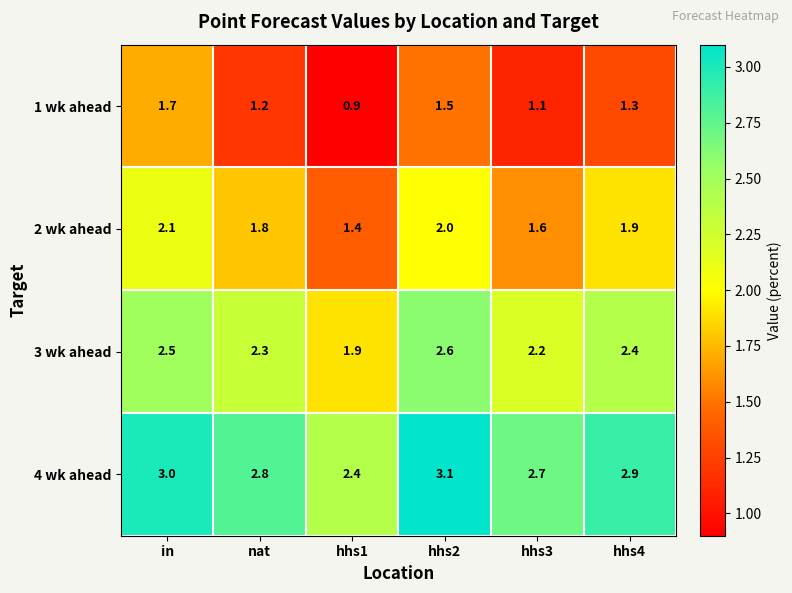

At hhs4, list the series in order from smallest to largest.

1 wk ahead, 2 wk ahead, 3 wk ahead, 4 wk ahead